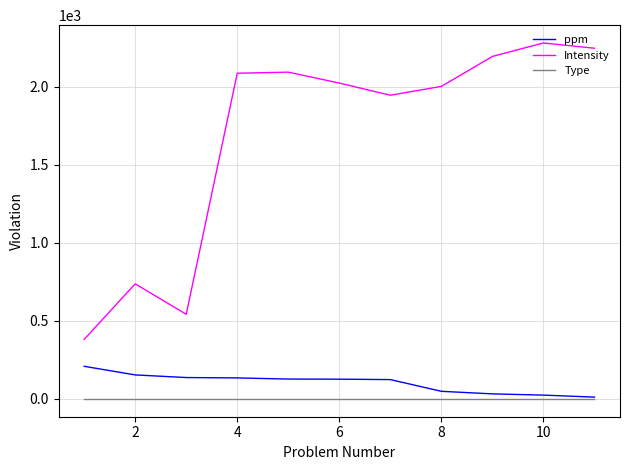

What are all the series names shown in the legend?

ppm, Intensity, Type